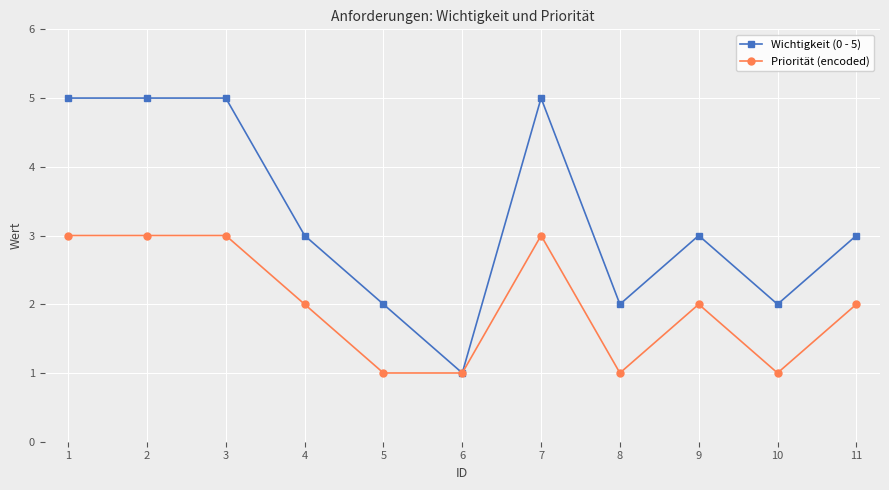

True or false: Priorität (encoded) has more than 0 interior local peaks.

True